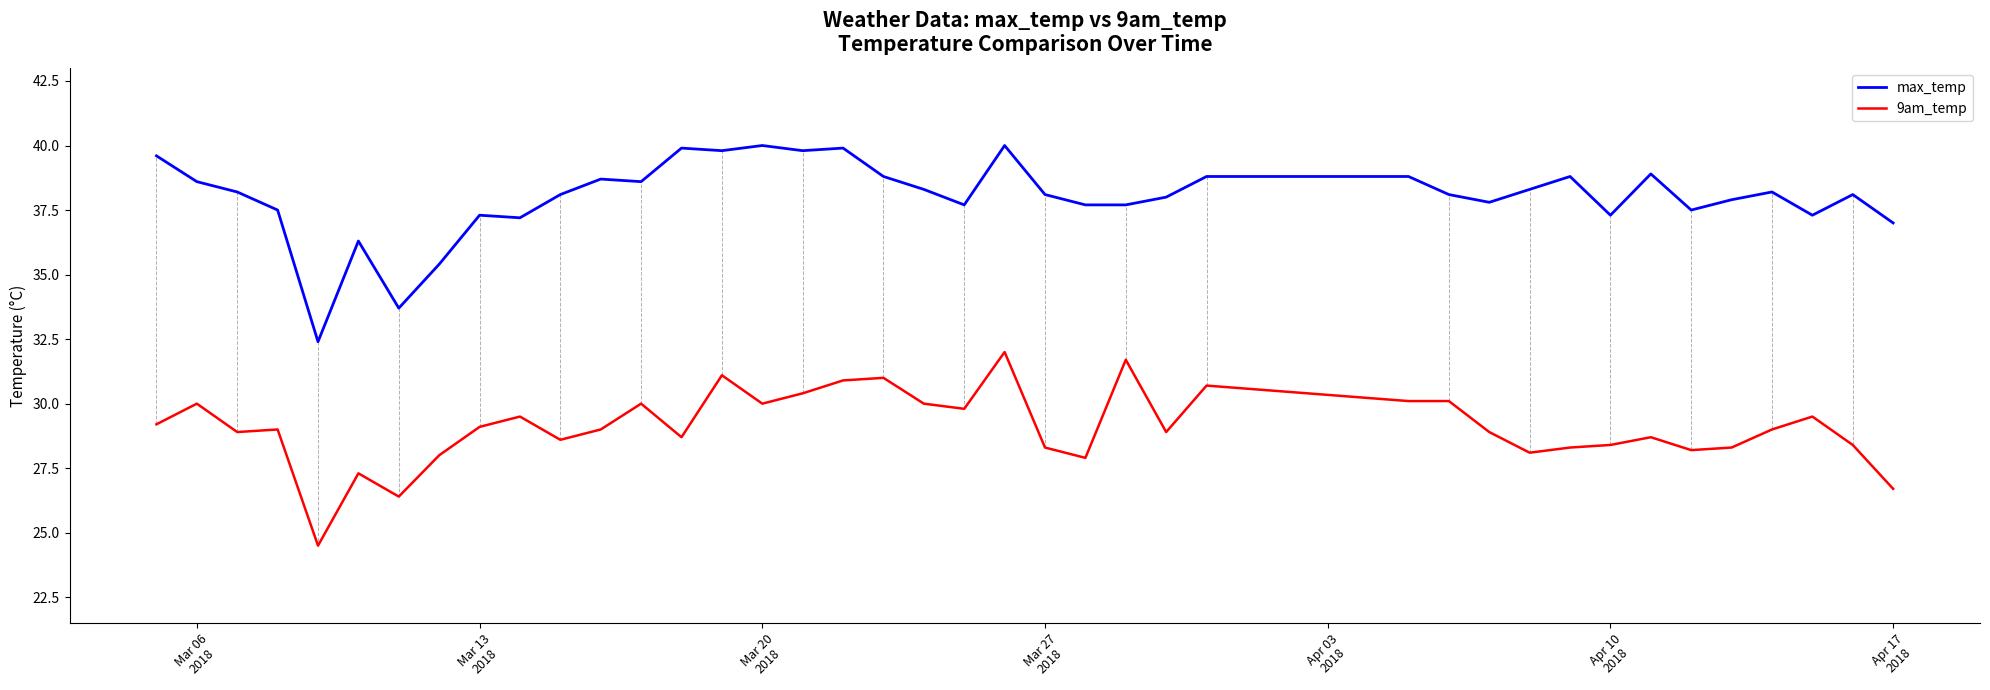

Which series has the largest range (max minus min)?

max_temp